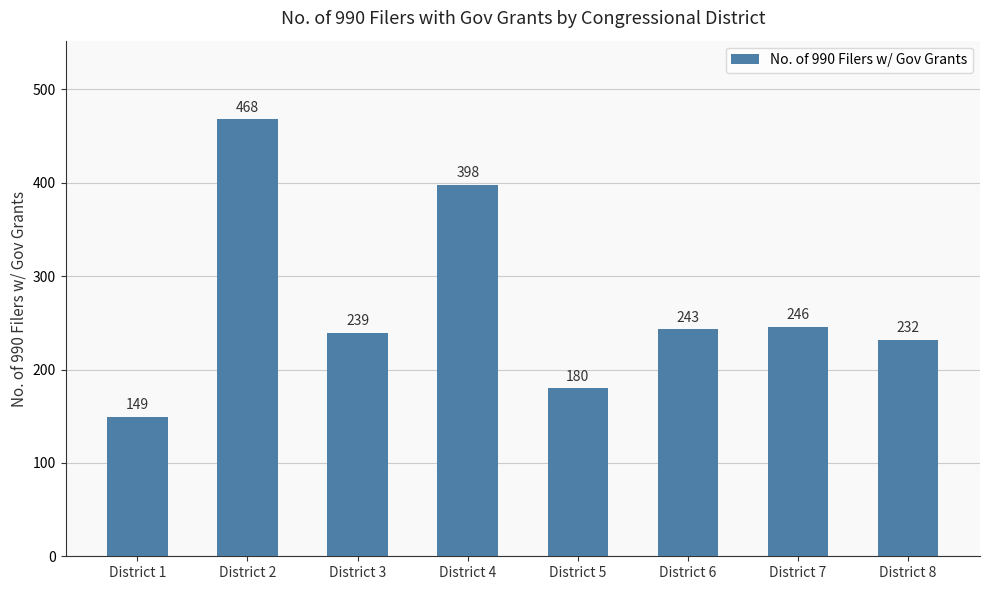

How many data points does each series have?

8